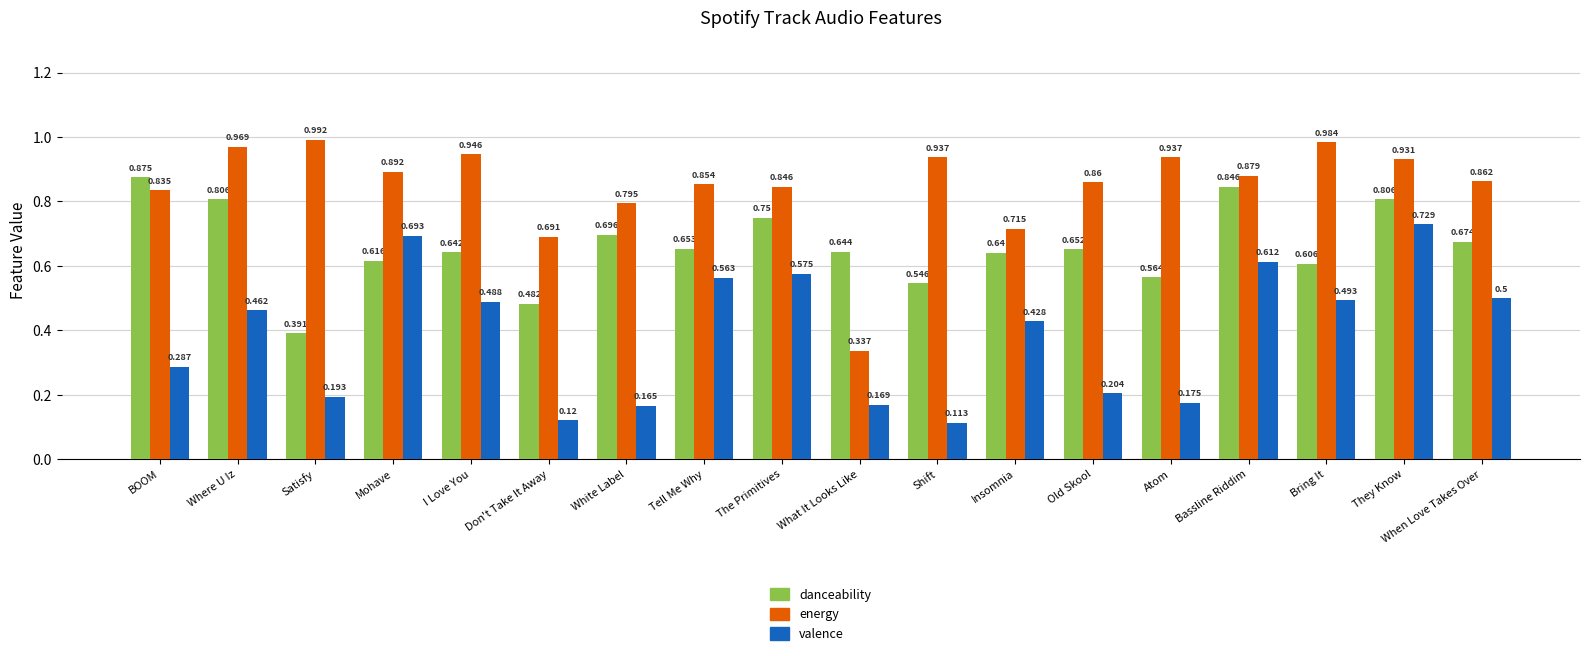

What is the difference between the highest and lowest values at Where U Iz?

0.5